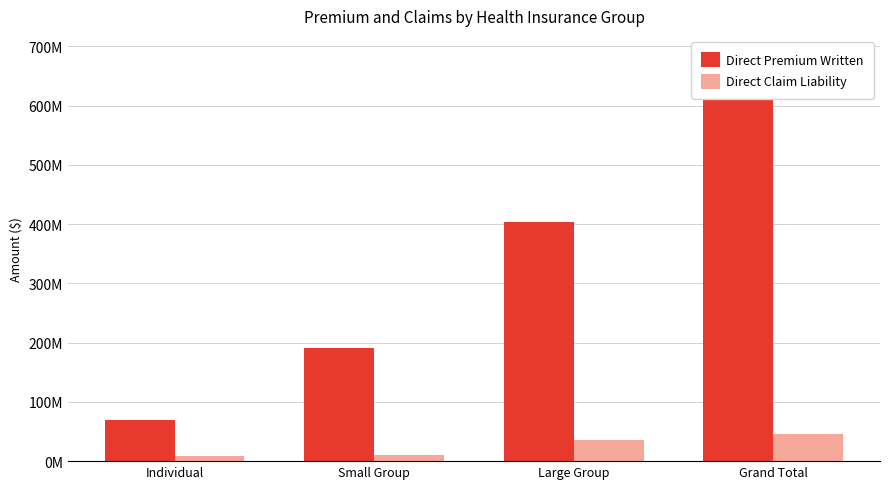

How many distinct data groups are displayed?

2